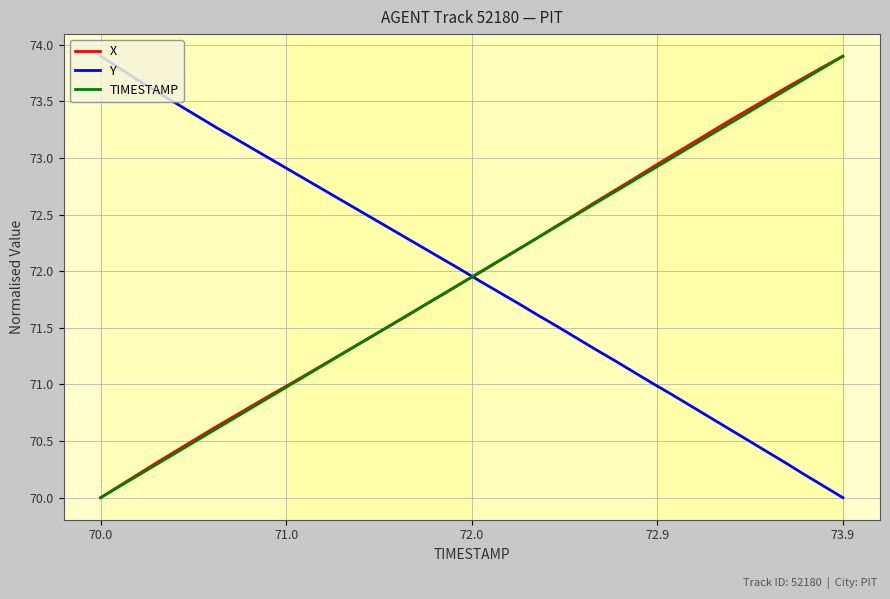

How many lines are shown in the chart?

3